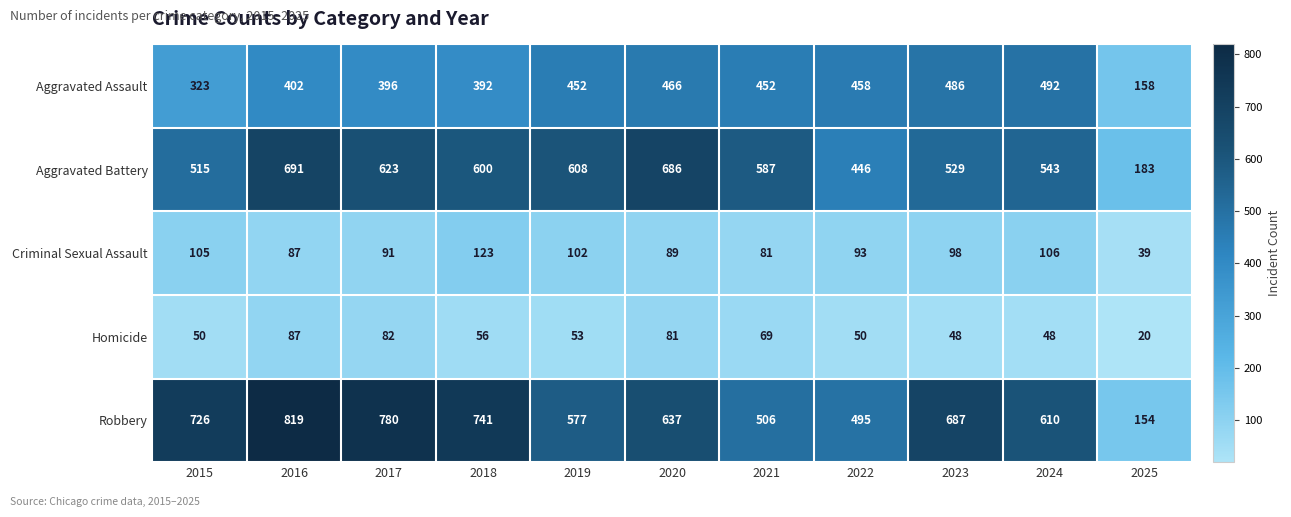

At which label does Aggravated Battery first exceed 587?

2016